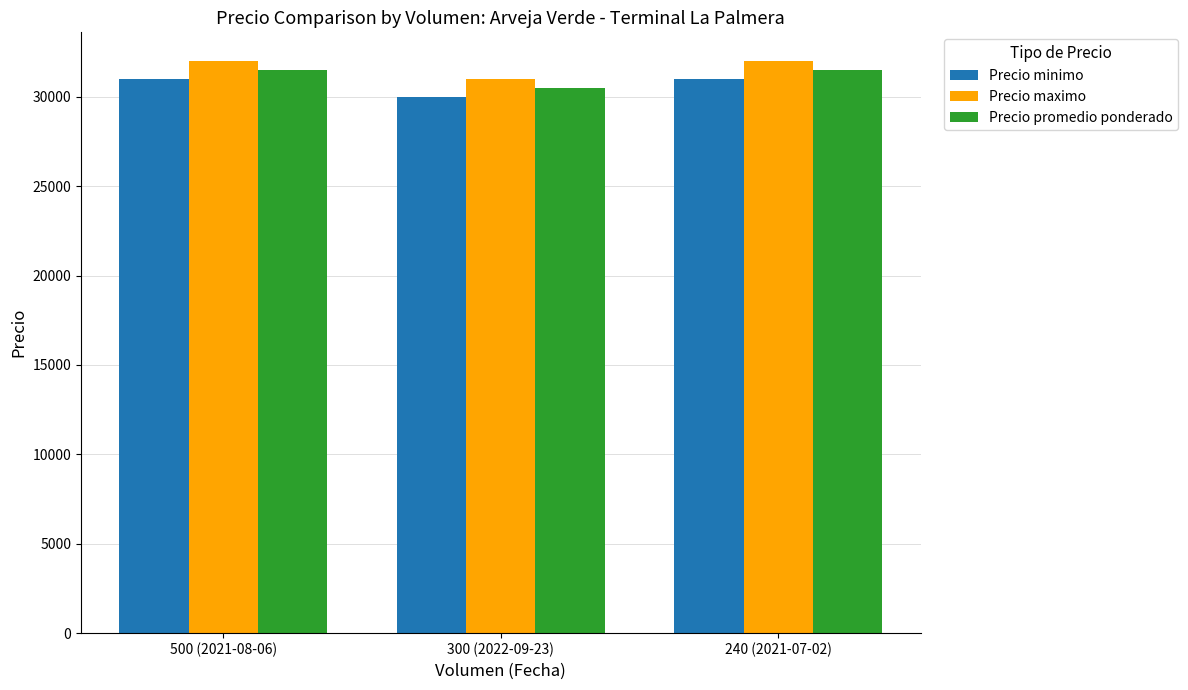

Rank the series by their average value, from highest to lowest.

Precio maximo, Precio promedio ponderado, Precio minimo